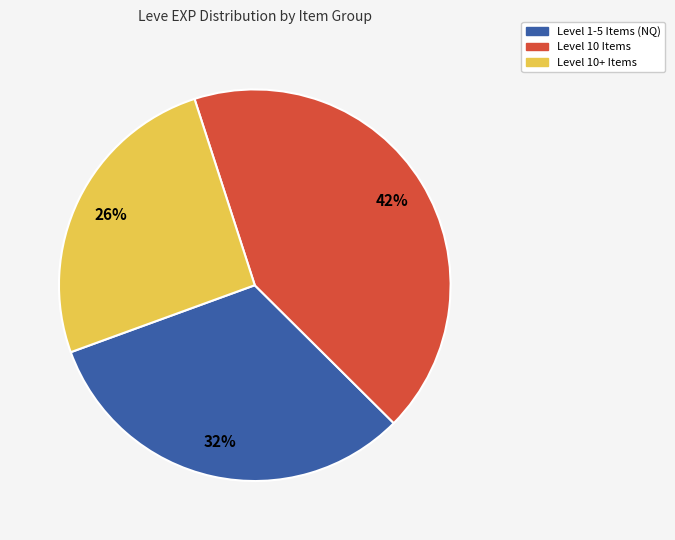

What is the smallest slice in the pie chart?

Level 10+ Items